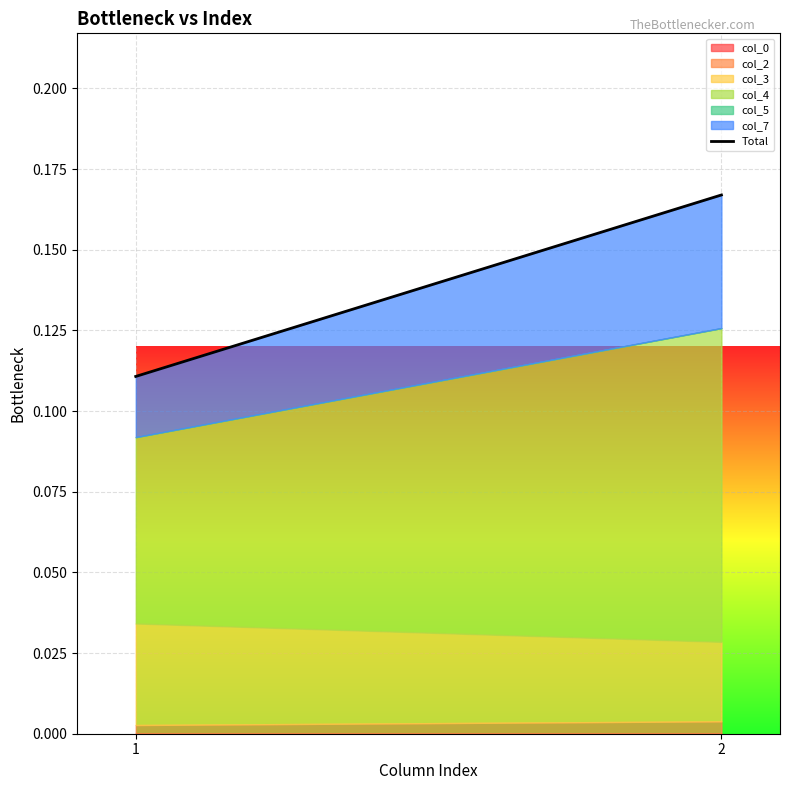

How many lines are shown in the chart?

6